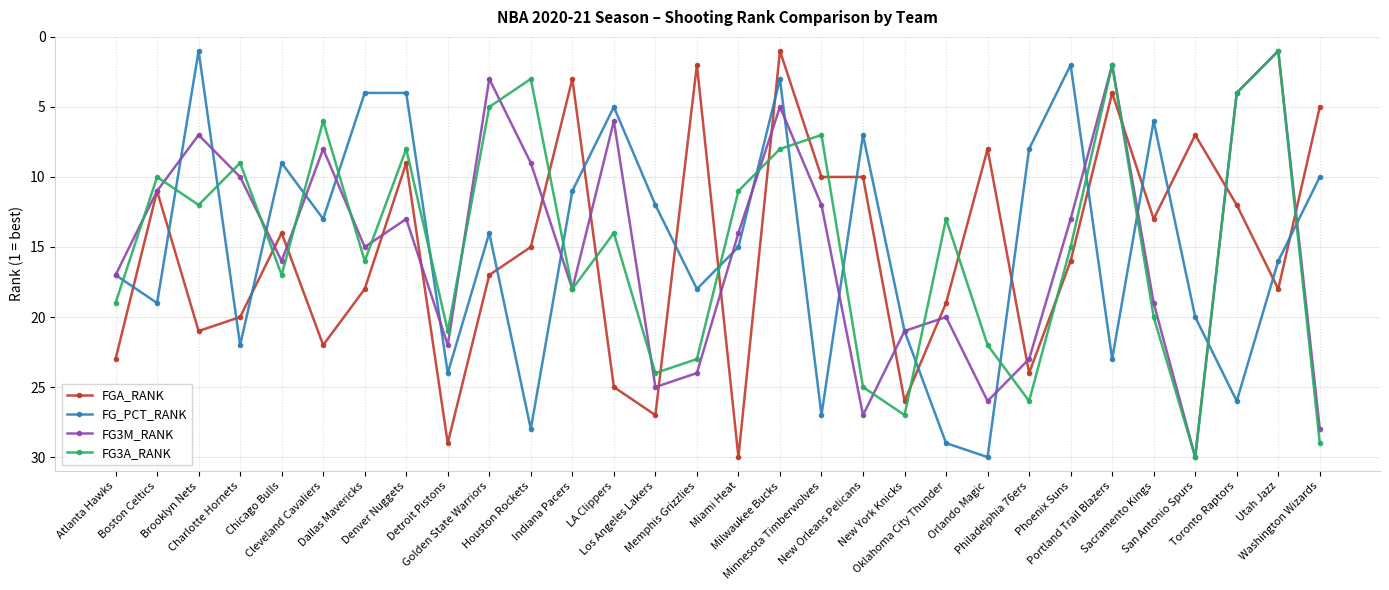

True or false: FG3A_RANK has more than 2 points higher than both neighbors.

True